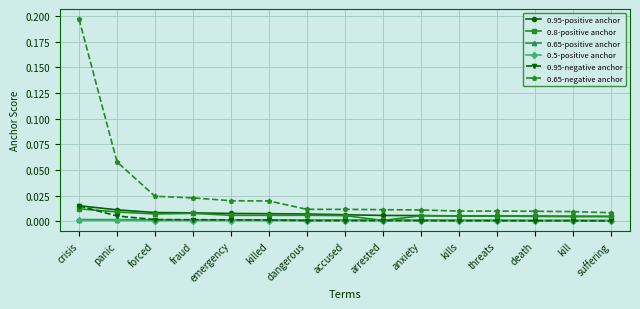

Which category has the highest value across all series?

crisis